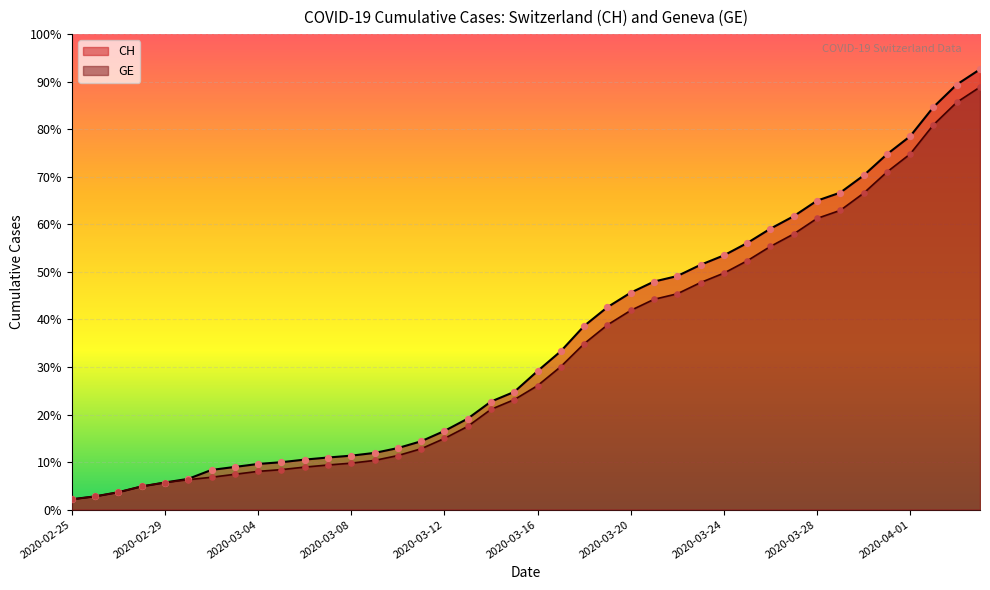

Which series contains the highest Y value?

CH